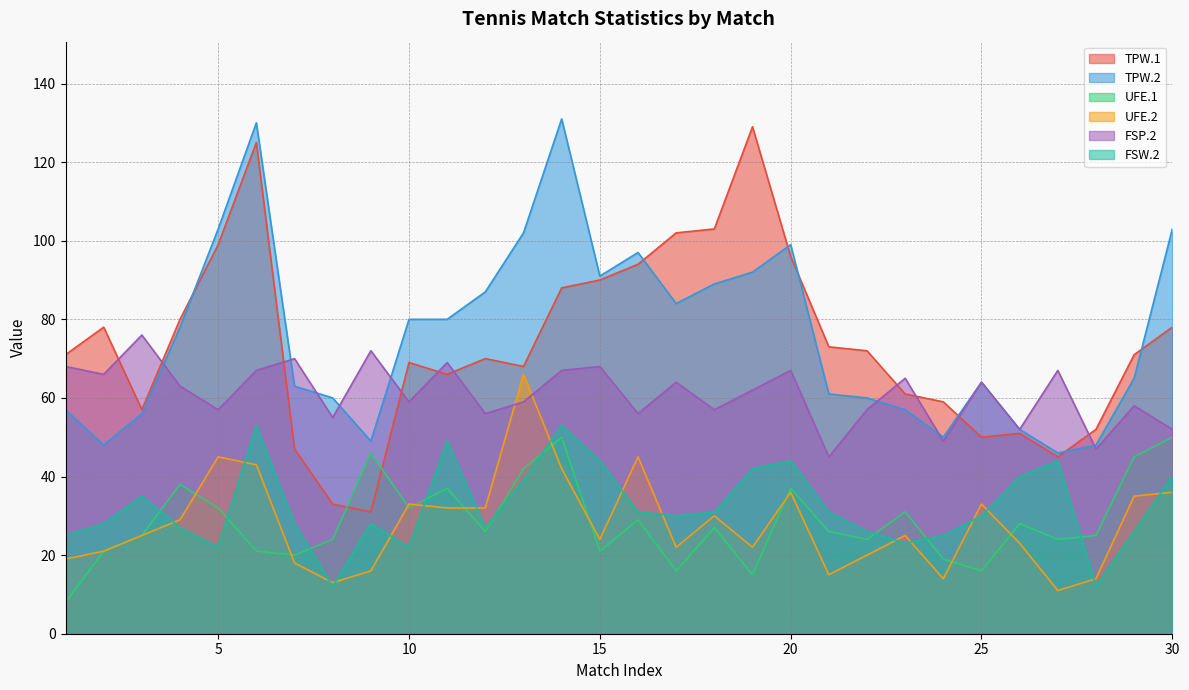

True or false: TPW.1 and FSW.2 cross at least once.

False